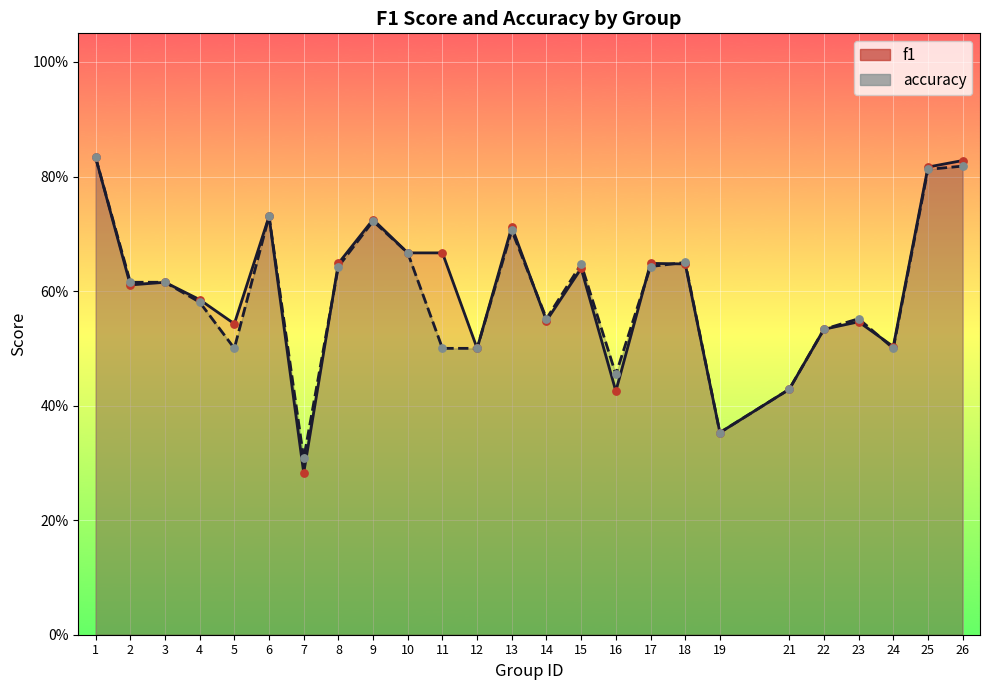

Which series has the largest total across all categories?

f1